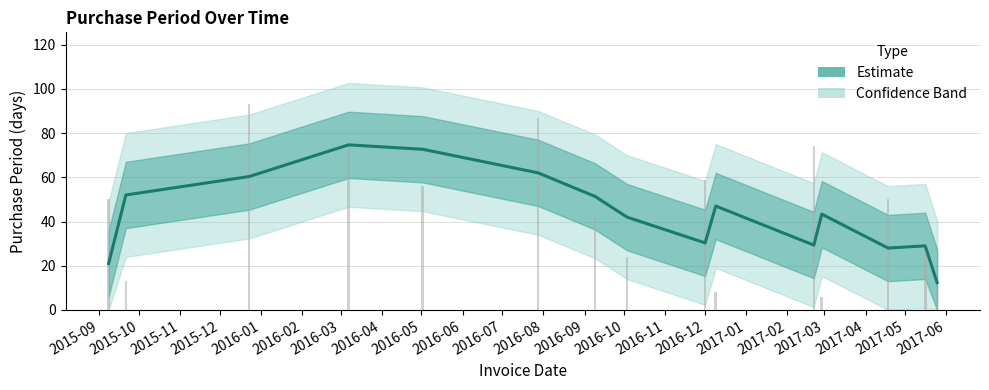

Where does the data first go above 43?

2015-10